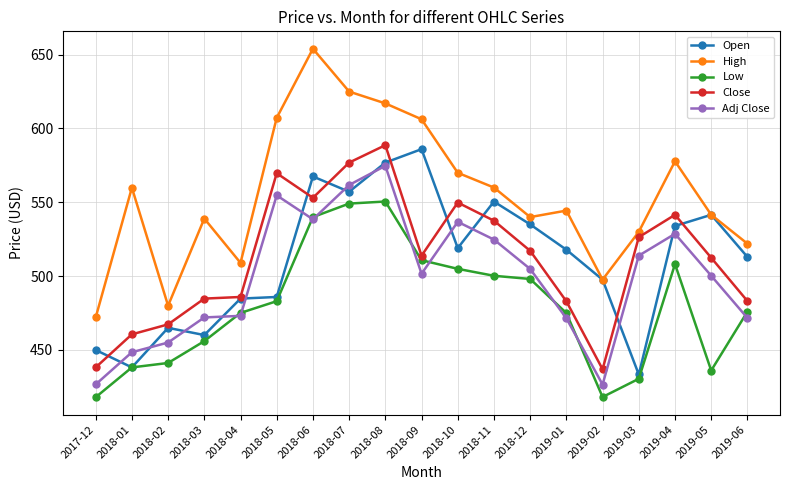

True or false: Low has more than 1 interior local peaks.

True